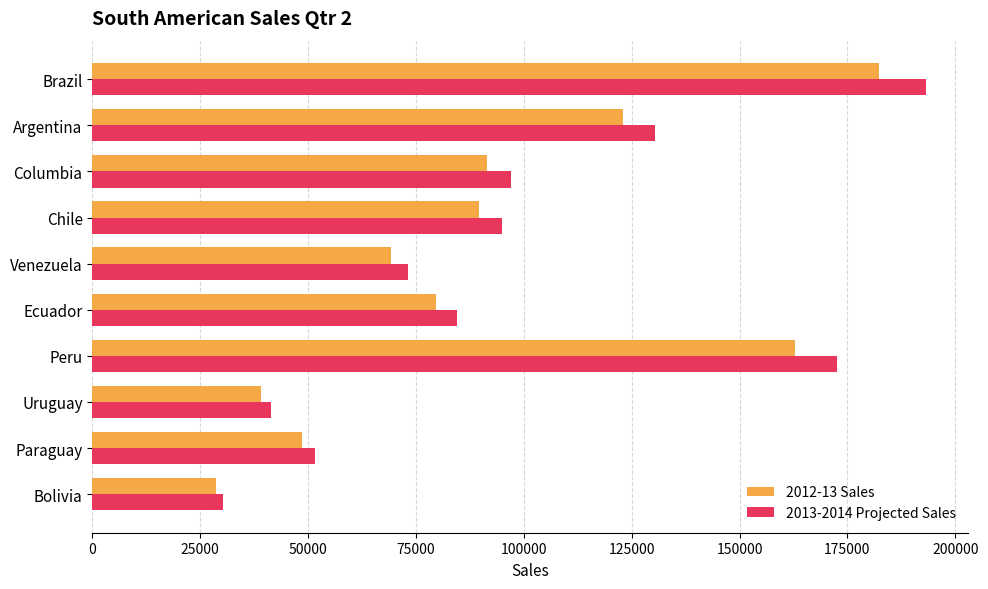

Count the number of data series in this chart.

2